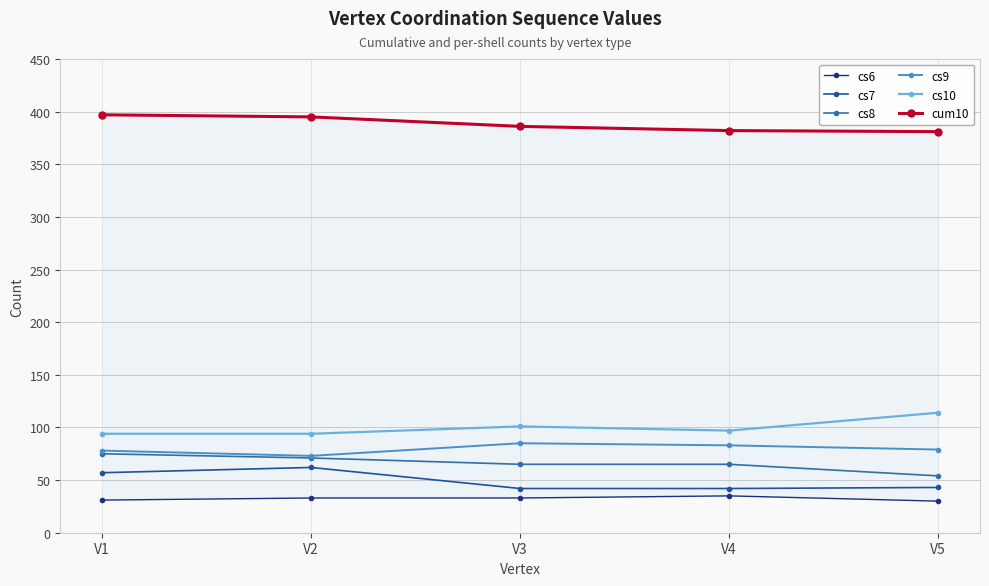

Where does the cs8 series first go above 65?

V1